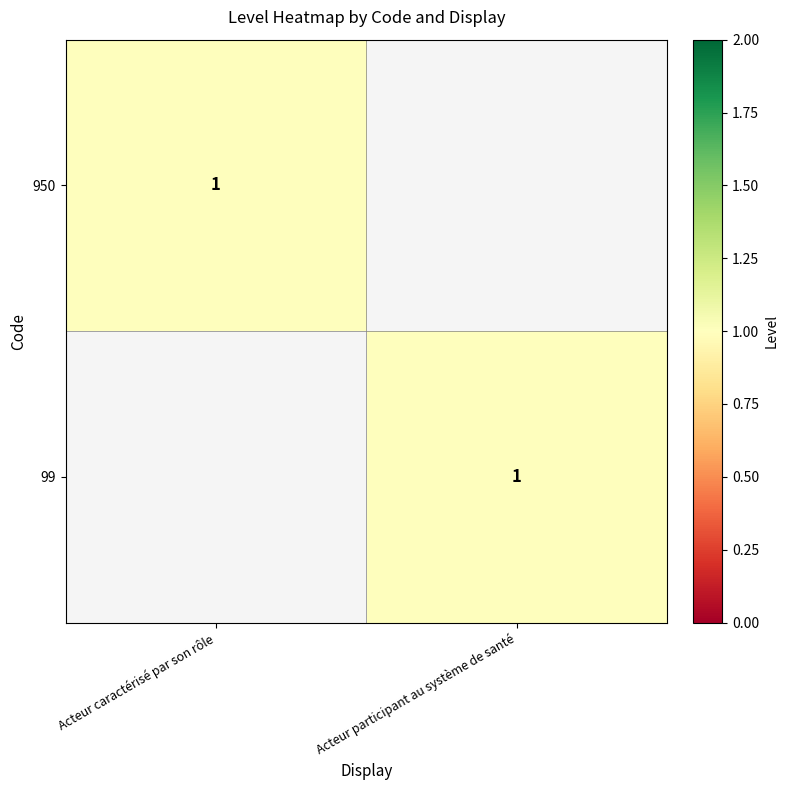

True or false: 950 has a value of 1 at Acteur caractérisé par son rôle.

True